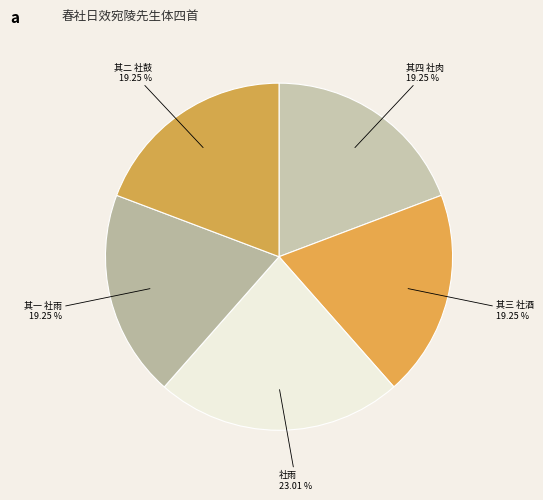

Is there any slice that represents more than half of the pie?

No